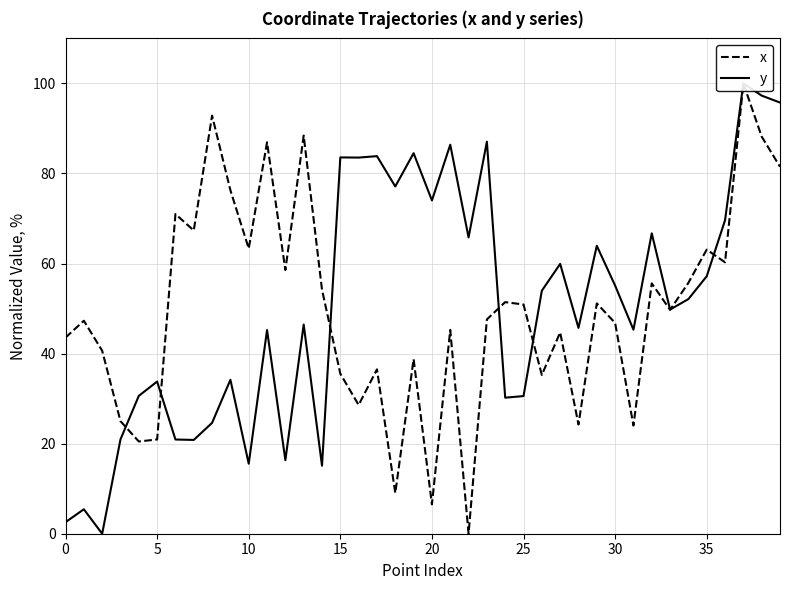

How many interior local valleys does the y series have?

13